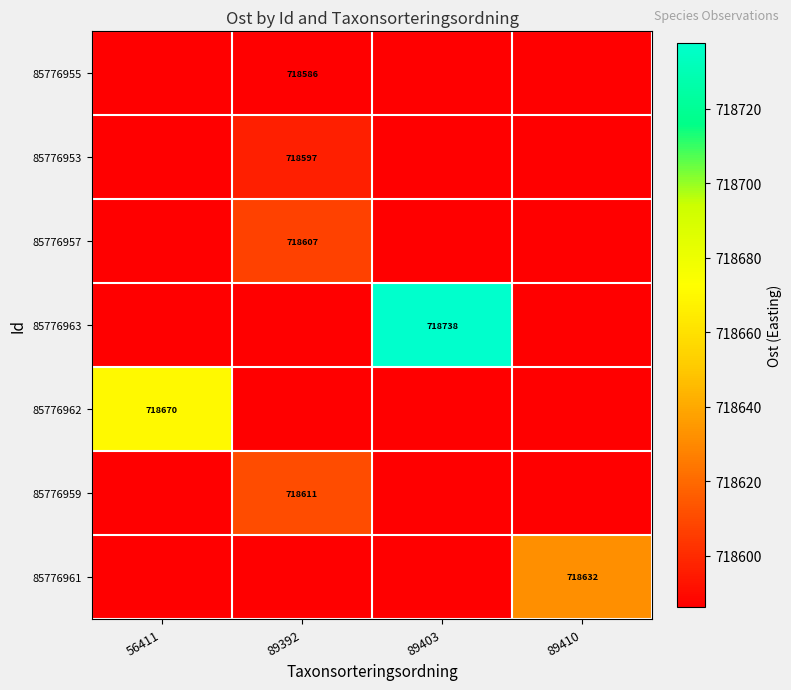

Between 56411 and 89410, which series saw the biggest shift?

85776962